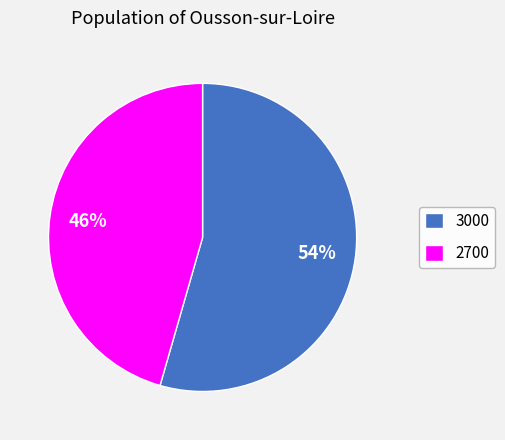

Count the number of slices in the pie.

2